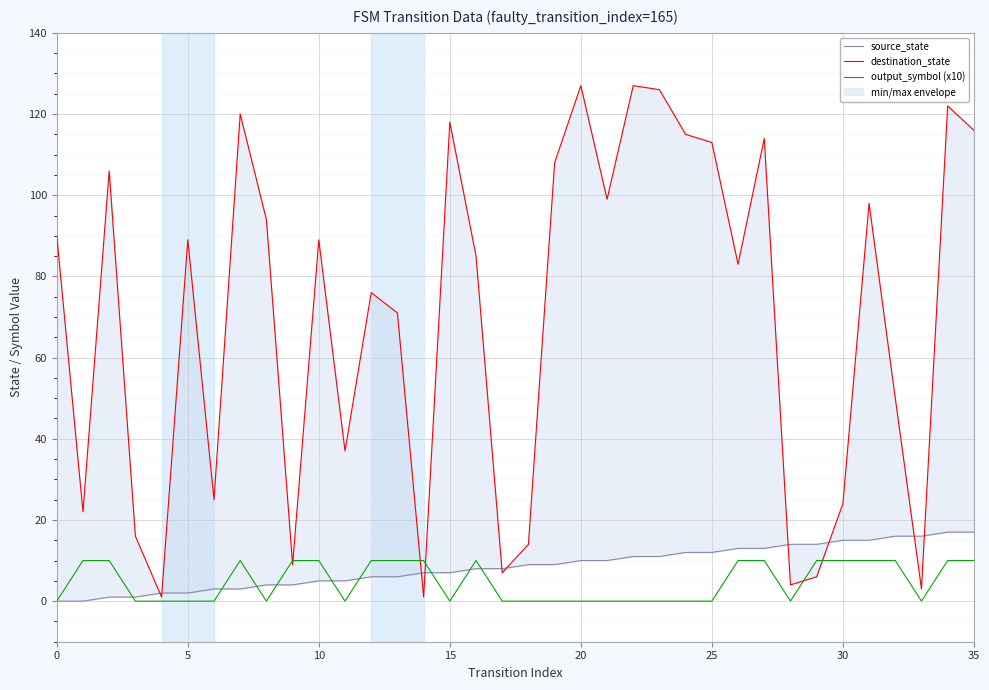

What are all the series names shown in the legend?

source_state, destination_state, output_symbol (x10)